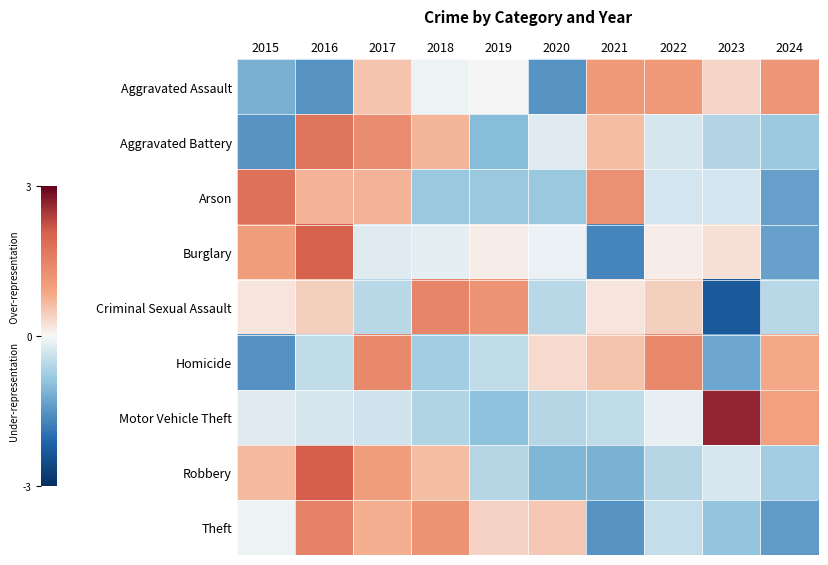

Reading left to right, transcribe all the data shown in this chart.

Aggravated Assault: 2015=-1.2	2016=-1.5	2017=0.5	2018=-0.1	2019=0.0	2020=-1.5	2021=1.1	2022=1.1	2023=0.4	2024=1.2
Aggravated Battery: 2015=-1.5	2016=1.7	2017=1.3	2018=0.7	2019=-1.0	2020=-0.2	2021=0.6	2022=-0.3	2023=-0.6	2024=-0.8
Arson: 2015=1.8	2016=0.7	2017=0.7	2018=-0.8	2019=-0.8	2020=-0.8	2021=1.3	2022=-0.3	2023=-0.3	2024=-1.4
Burglary: 2015=1.0	2016=2.0	2017=-0.2	2018=-0.1	2019=0.1	2020=-0.1	2021=-1.7	2022=0.1	2023=0.3	2024=-1.4
Criminal Sexual Assault: 2015=0.2	2016=0.4	2017=-0.5	2018=1.4	2019=1.2	2020=-0.5	2021=0.2	2022=0.4	2023=-2.3	2024=-0.5
Homicide: 2015=-1.5	2016=-0.5	2017=1.4	2018=-0.7	2019=-0.5	2020=0.3	2021=0.6	2022=1.4	2023=-1.3	2024=0.9
Motor Vehicle Theft: 2015=-0.2	2016=-0.3	2017=-0.3	2018=-0.6	2019=-0.9	2020=-0.6	2021=-0.5	2022=-0.1	2023=2.6	2024=1.0
Robbery: 2015=0.7	2016=2.1	2017=1.0	2018=0.6	2019=-0.6	2020=-1.1	2021=-1.1	2022=-0.6	2023=-0.3	2024=-0.8
Theft: 2015=-0.1	2016=1.5	2017=0.8	2018=1.2	2019=0.4	2020=0.5	2021=-1.5	2022=-0.5	2023=-0.9	2024=-1.4